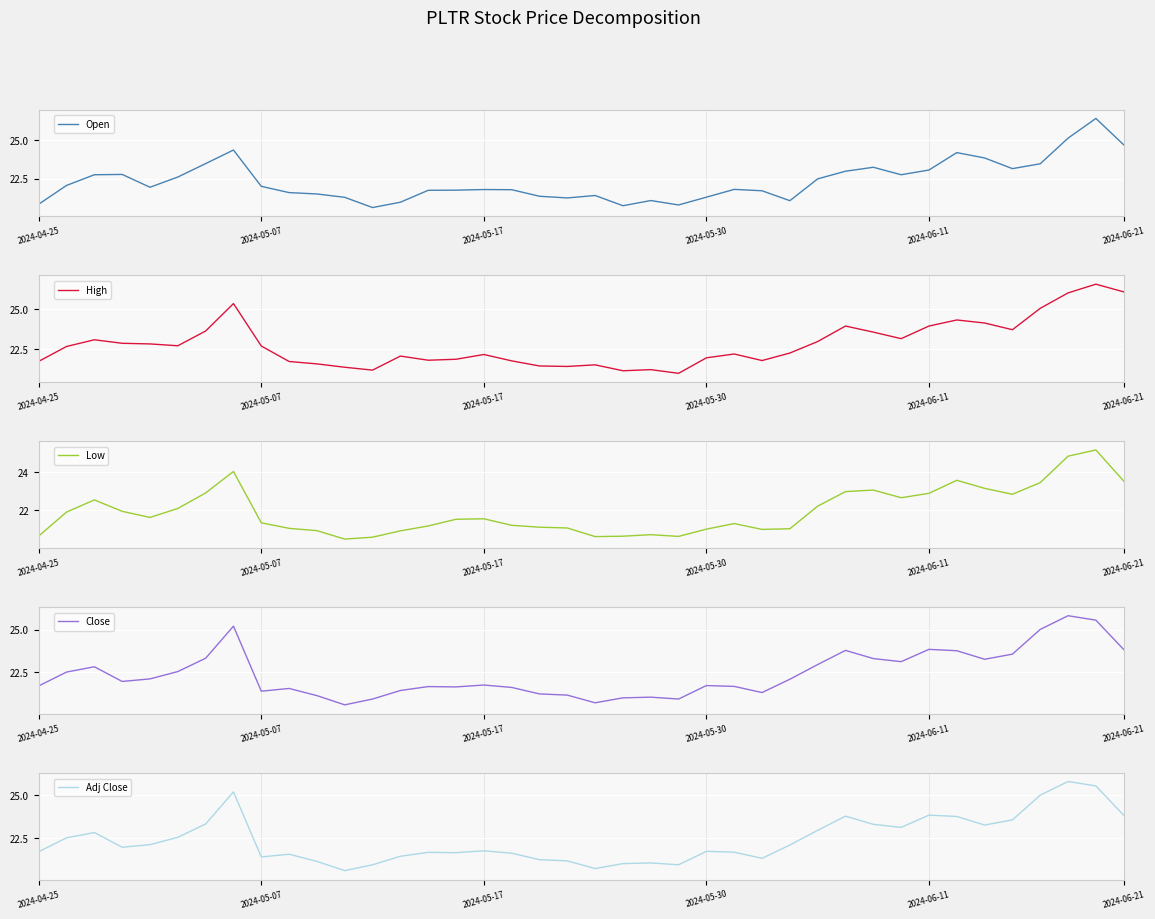

Reading left to right, extract all data points from this chart.

Open: 20.8	22.0	22.8	22.8	21.9	22.6	23.5	24.4	22.0	21.6	21.5	21.3	20.6	21.0	21.7	21.7	21.8	21.8	21.3	21.2	21.4	20.7	21.1	20.8	21.3	21.8	21.7	21.0	22.5	23.0	23.2	22.8	23.1	24.2	23.9	23.1	23.5	25.1	26.4	24.7
High: 21.7	22.7	23.1	22.9	22.8	22.7	23.6	25.4	22.7	21.7	21.6	21.4	21.2	22.1	21.8	21.9	22.2	21.8	21.5	21.4	21.5	21.1	21.2	21.0	22.0	22.2	21.8	22.3	23.0	24.0	23.6	23.2	24.0	24.3	24.1	23.7	25.1	26.0	26.6	26.1
Low: 20.7	21.9	22.5	22.0	21.6	22.1	22.9	24.0	21.4	21.1	20.9	20.5	20.6	20.9	21.2	21.5	21.6	21.2	21.1	21.1	20.6	20.6	20.7	20.6	21.0	21.3	21.0	21.0	22.2	23.0	23.1	22.7	22.9	23.6	23.1	22.8	23.5	24.8	25.2	23.5
Close: 21.7	22.5	22.8	22.0	22.1	22.5	23.3	25.2	21.4	21.6	21.1	20.6	20.9	21.4	21.7	21.6	21.8	21.6	21.2	21.2	20.7	21.0	21.0	20.9	21.7	21.7	21.3	22.1	23.0	23.8	23.3	23.1	23.9	23.8	23.3	23.6	25.0	25.8	25.6	23.8
Adj Close: 21.7	22.5	22.8	22.0	22.1	22.5	23.3	25.2	21.4	21.6	21.1	20.6	20.9	21.4	21.7	21.6	21.8	21.6	21.2	21.2	20.7	21.0	21.0	20.9	21.7	21.7	21.3	22.1	23.0	23.8	23.3	23.1	23.9	23.8	23.3	23.6	25.0	25.8	25.6	23.8